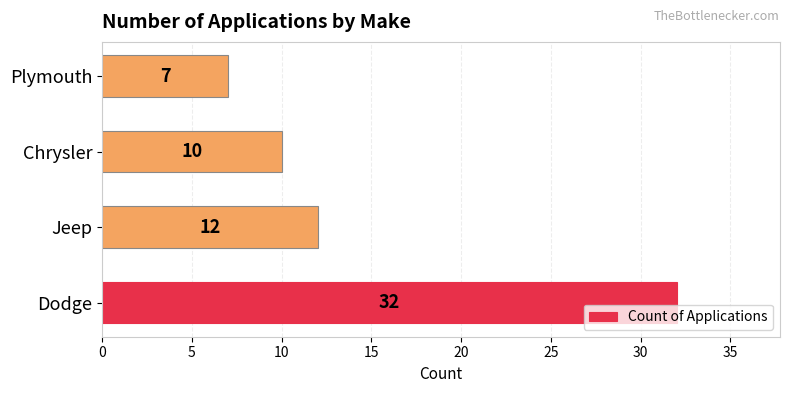

The chart shows a value of 8 at Jeep. True or false?

False